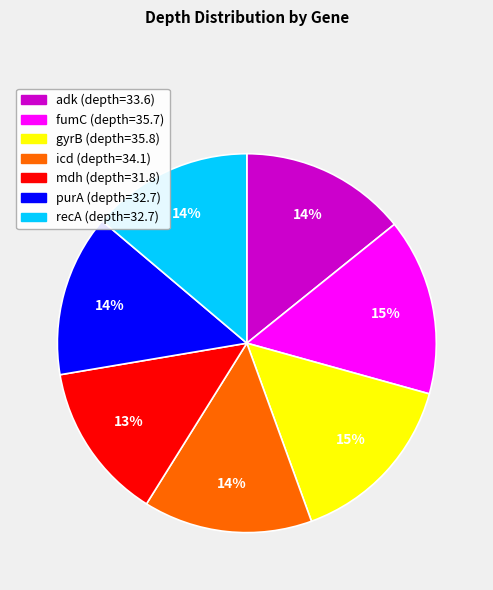

The fumC slice represents 3% of the pie. True or false?

False